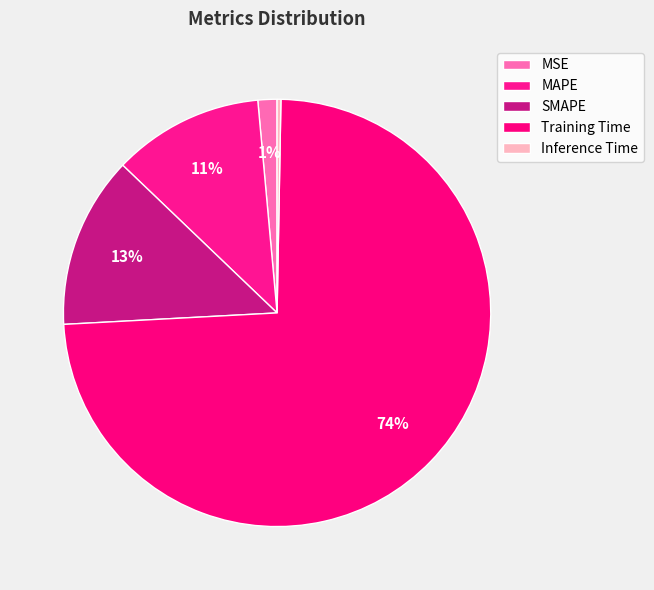

Does Training Time represent more than half of the total?

Yes